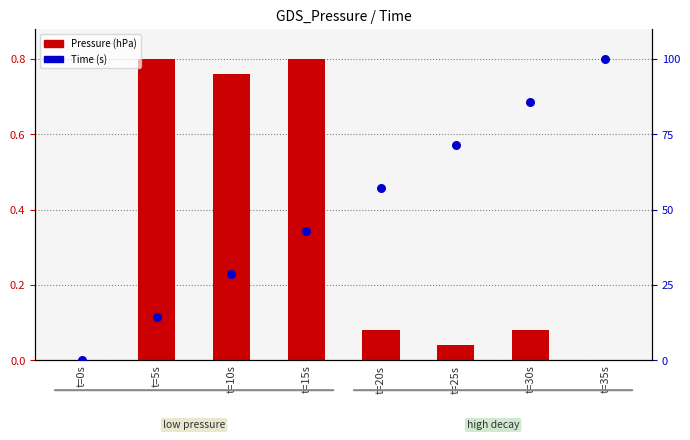

Which series has the largest Y range (max minus min)?

Time (s)